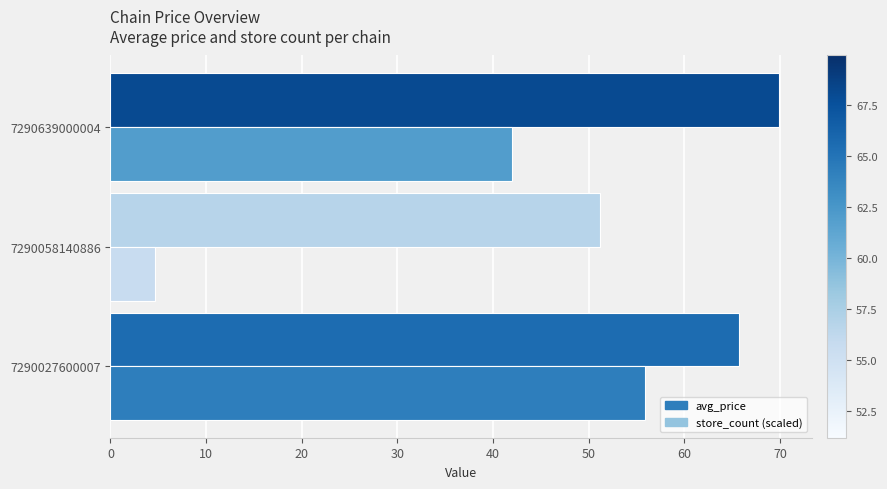

What is the greatest value displayed?

69.9